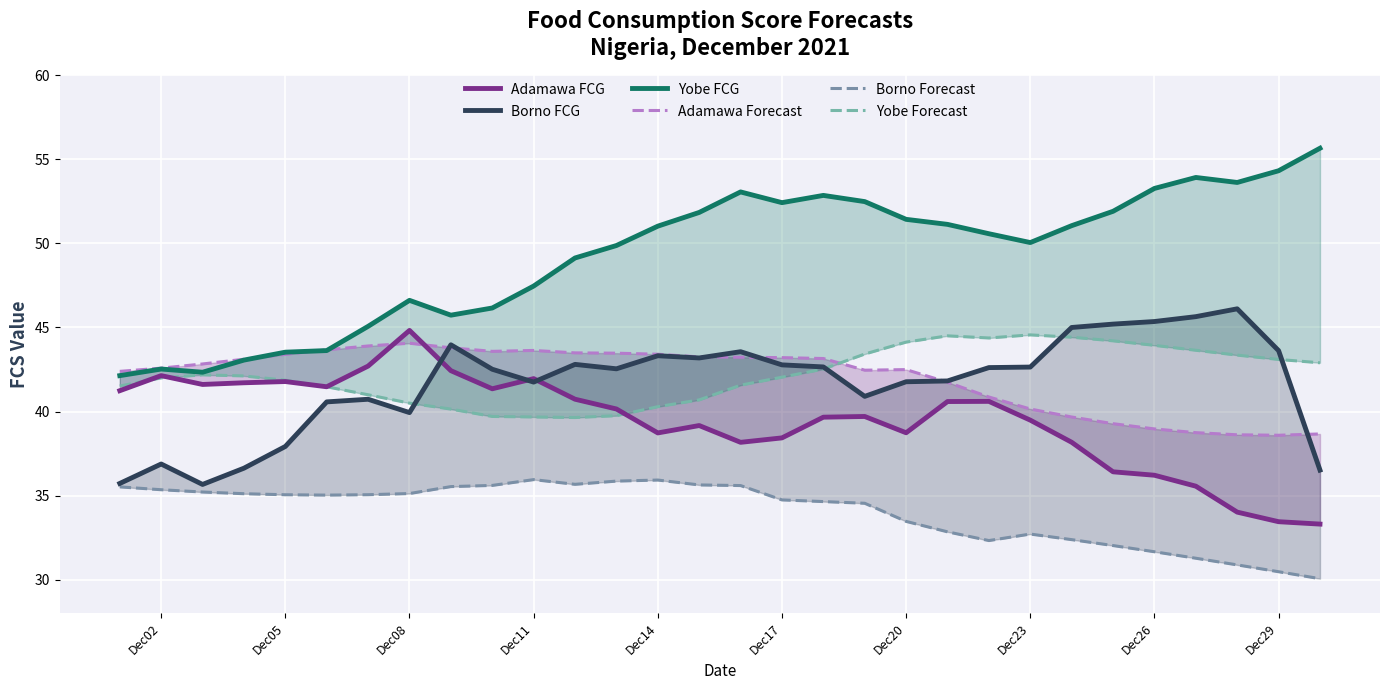

Which series has the largest total across all categories?

Yobe FCG